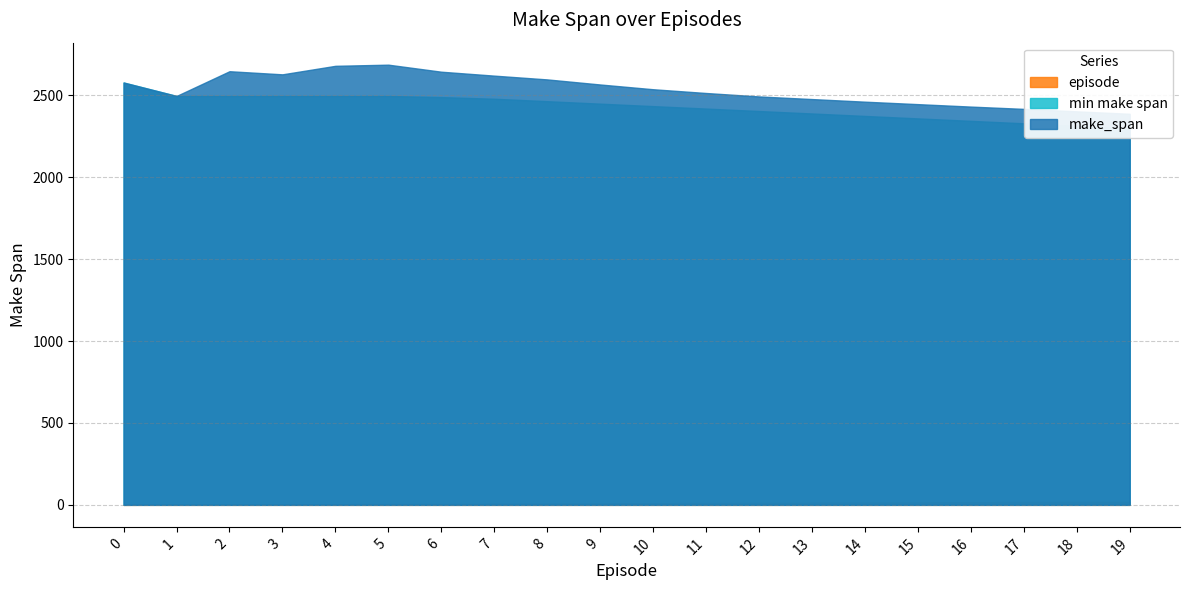

What is the difference between the maximum and minimum values in the min make span series?

294